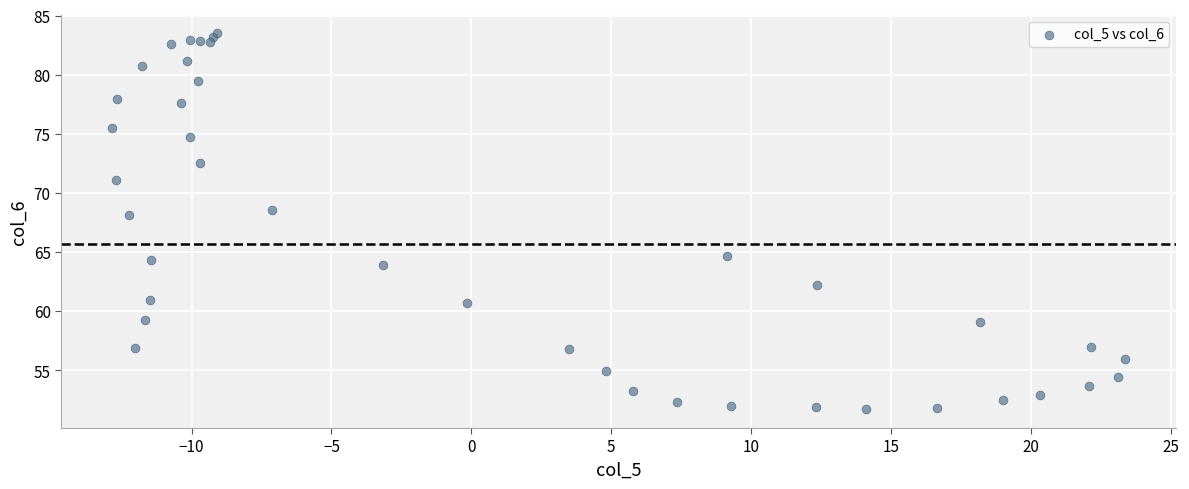

What Y value in the scatter plot is closest to 67?

68.1